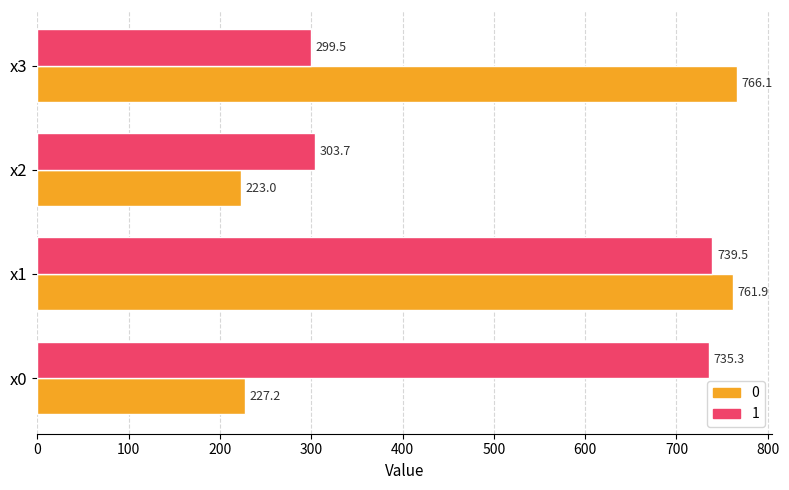

What is the sum of the 0 values at x2 and x3?

989.1